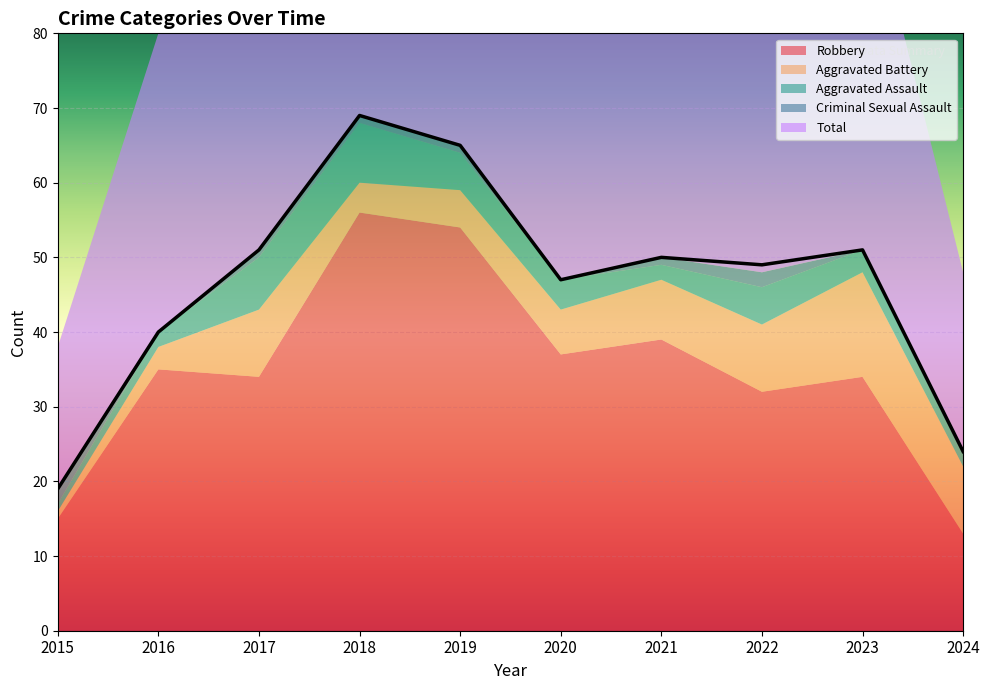

At which category is the sum across all series the highest?

2018